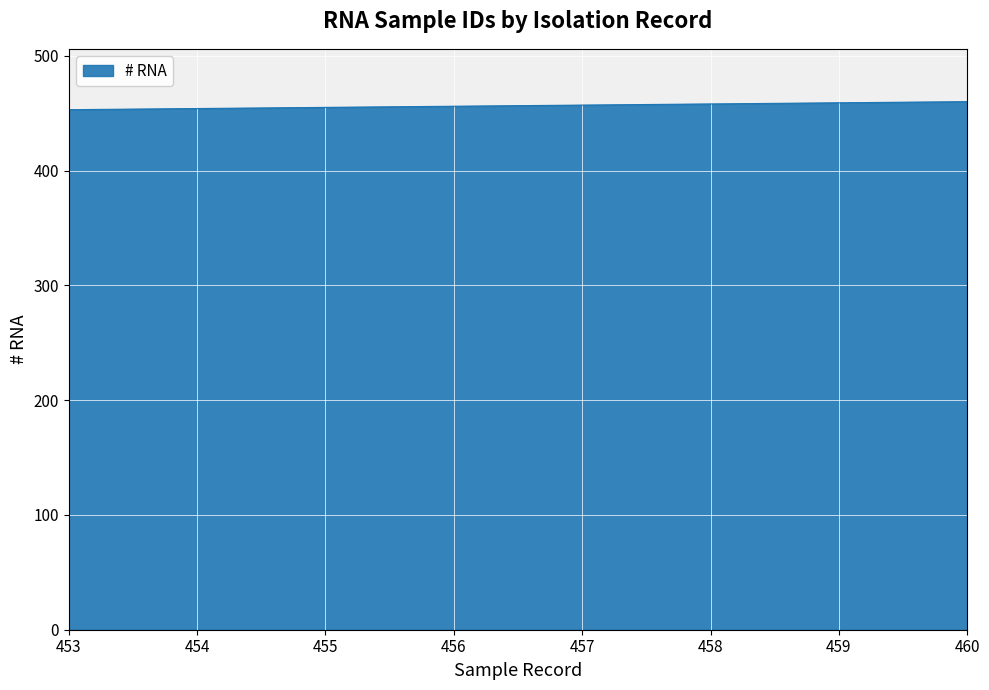

The chart shows a value of 458 at 458. True or false?

True